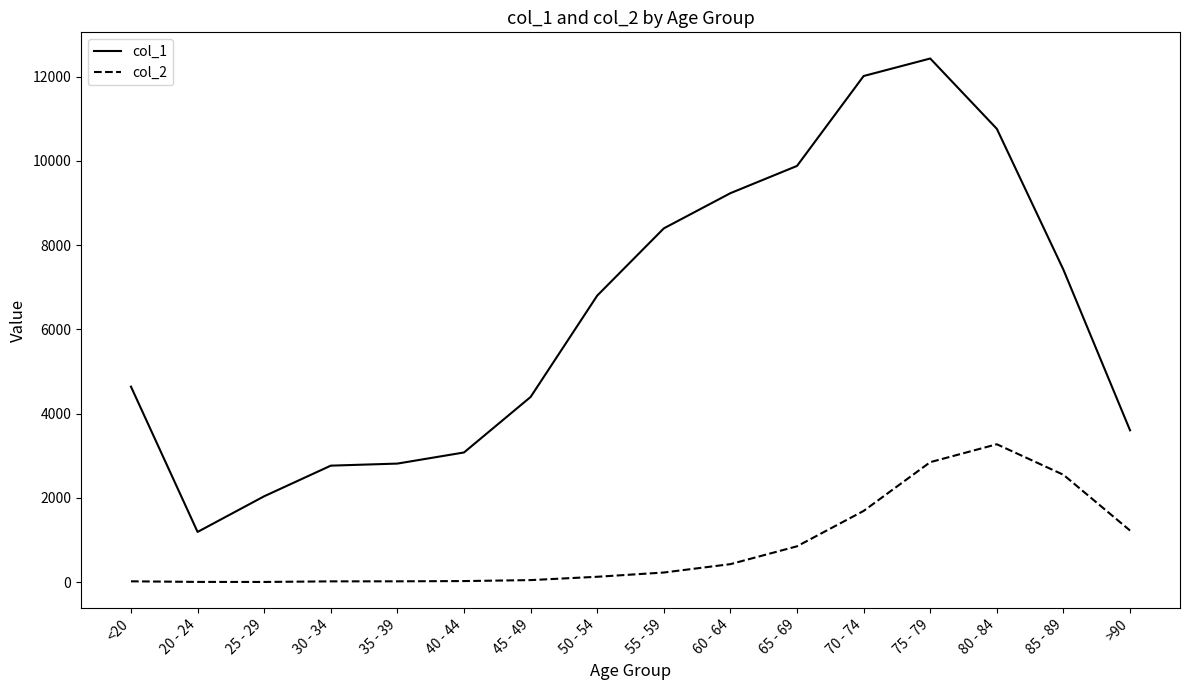

List the series in order of their peak value, highest first.

col_1, col_2